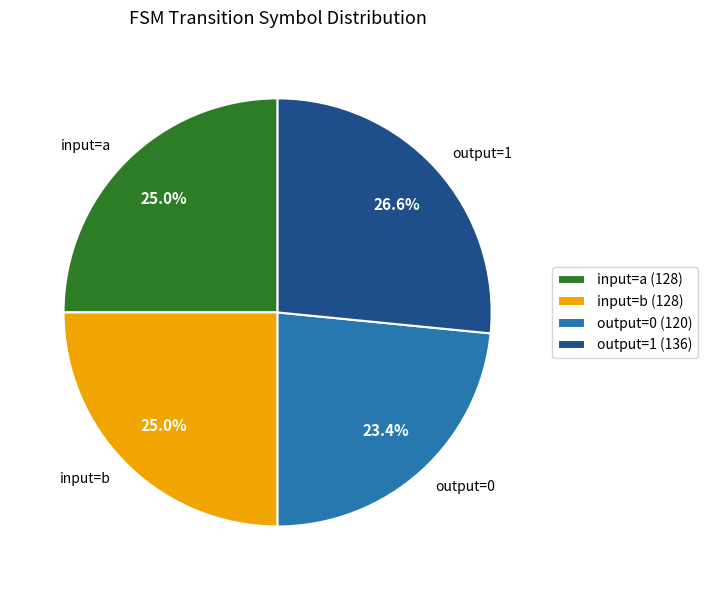

Approximately how many times larger is the value at input=a compared to output=1?

0.9